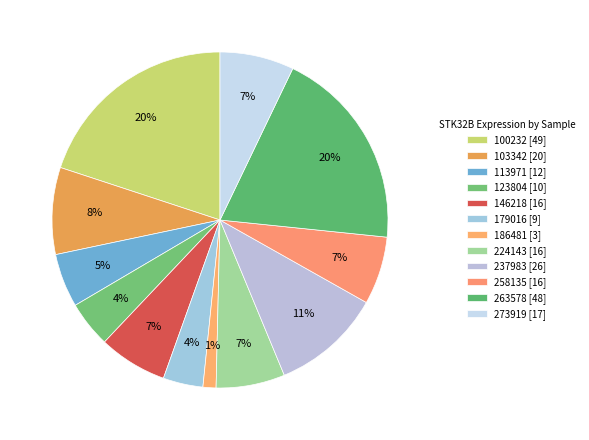

What is the largest slice in the pie chart?

100232